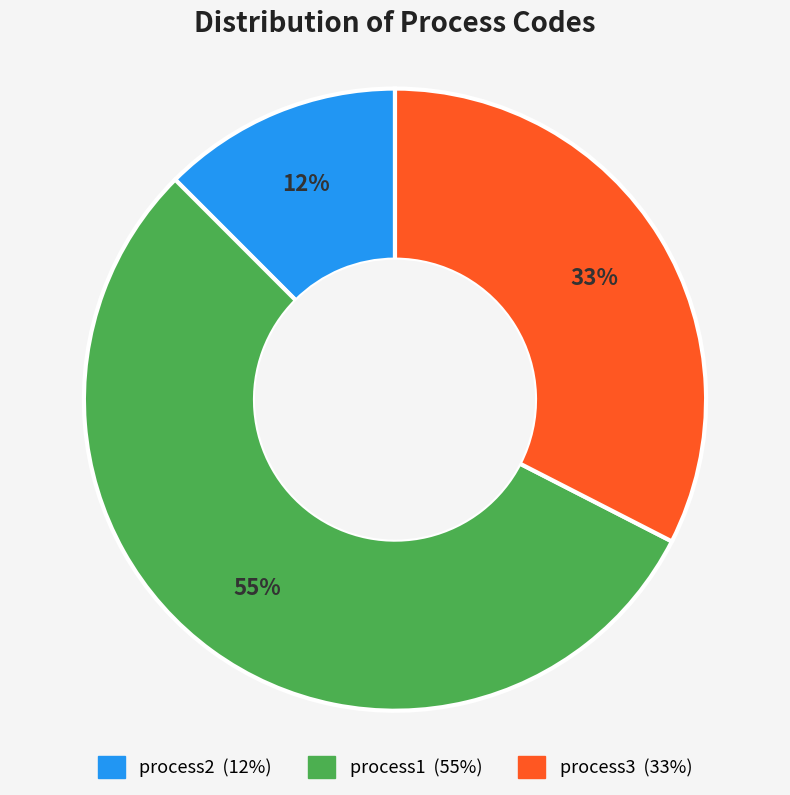

Which category has the biggest portion of the pie?

process1